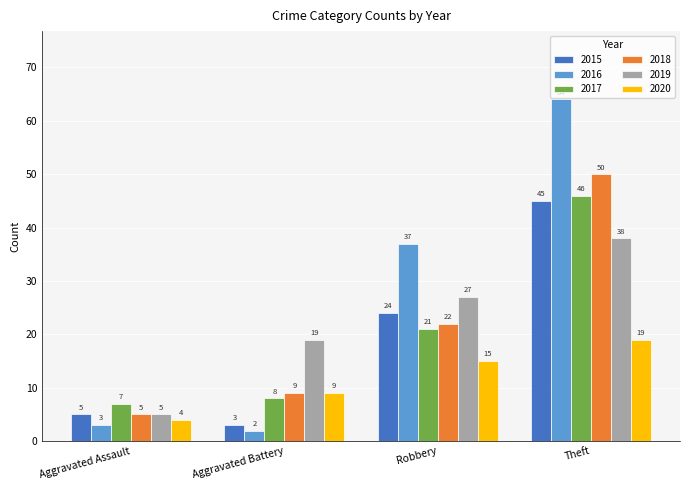

Reading left to right, extract all data points from this chart.

2015: Aggravated Assault=5	Aggravated Battery=3	Robbery=24	Theft=45
2016: Aggravated Assault=3	Aggravated Battery=2	Robbery=37	Theft=64
2017: Aggravated Assault=7	Aggravated Battery=8	Robbery=21	Theft=46
2018: Aggravated Assault=5	Aggravated Battery=9	Robbery=22	Theft=50
2019: Aggravated Assault=5	Aggravated Battery=19	Robbery=27	Theft=38
2020: Aggravated Assault=4	Aggravated Battery=9	Robbery=15	Theft=19